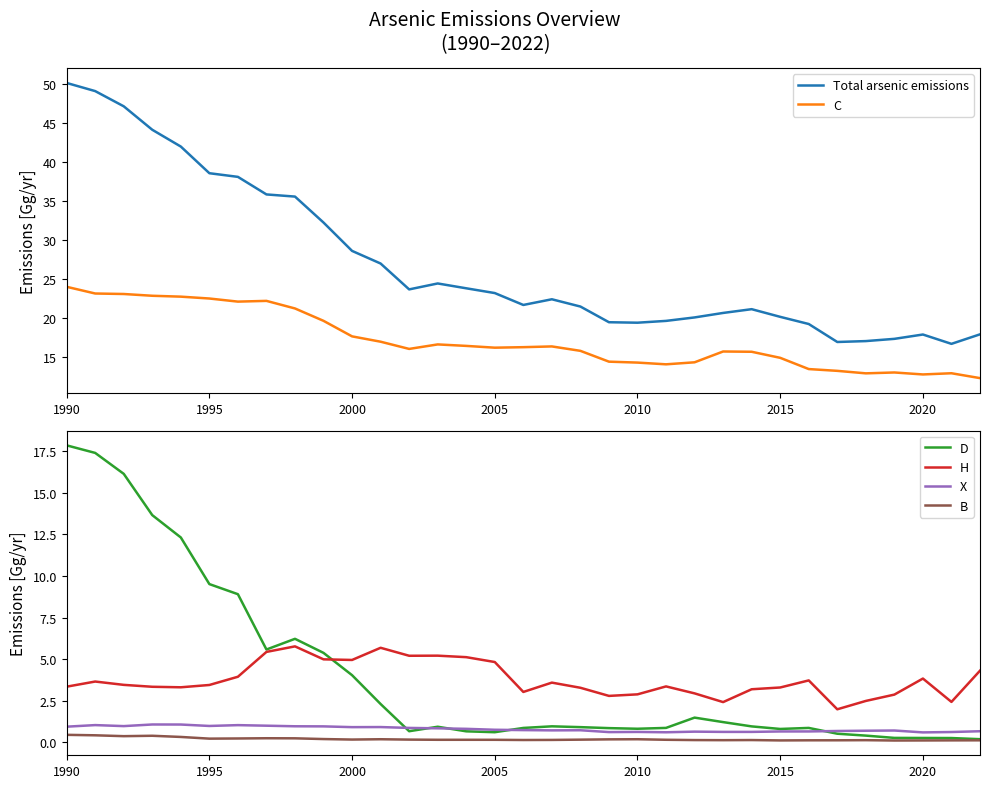

What is the minimum value shown in the chart?

0.1